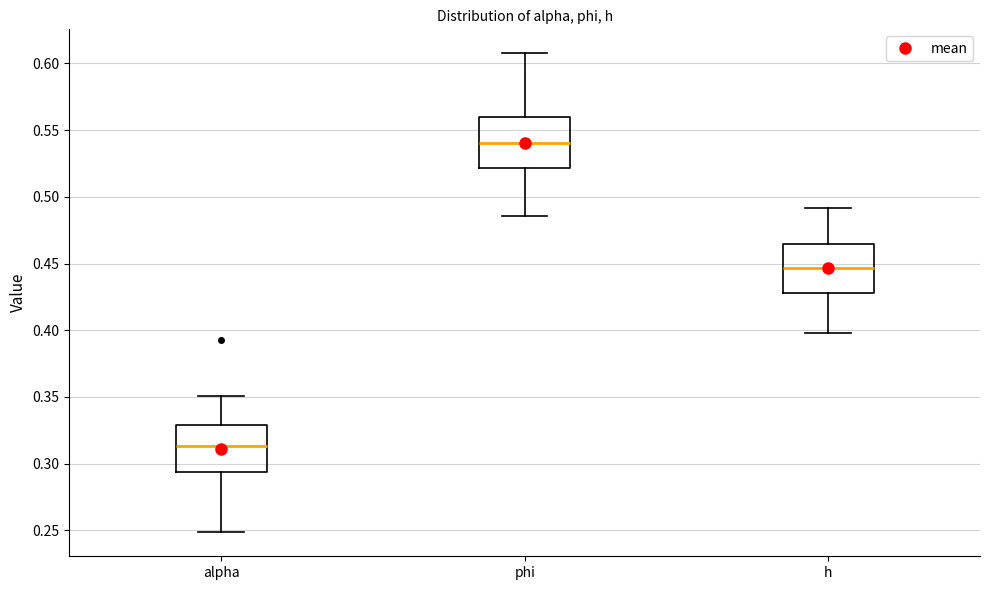

Reading left to right, transcribe this box plot: for each box, give where its median line is, the range the box spans, and where its two whiskers end, as read against the y-axis. The values are not printed on the chart, so give them approximately, as read against the axis.

alpha: median 0.315, box 0.295 to 0.330, whiskers 0.250 to 0.350
phi: median 0.540, box 0.520 to 0.560, whiskers 0.485 to 0.610
h: median 0.445, box 0.430 to 0.465, whiskers 0.400 to 0.490